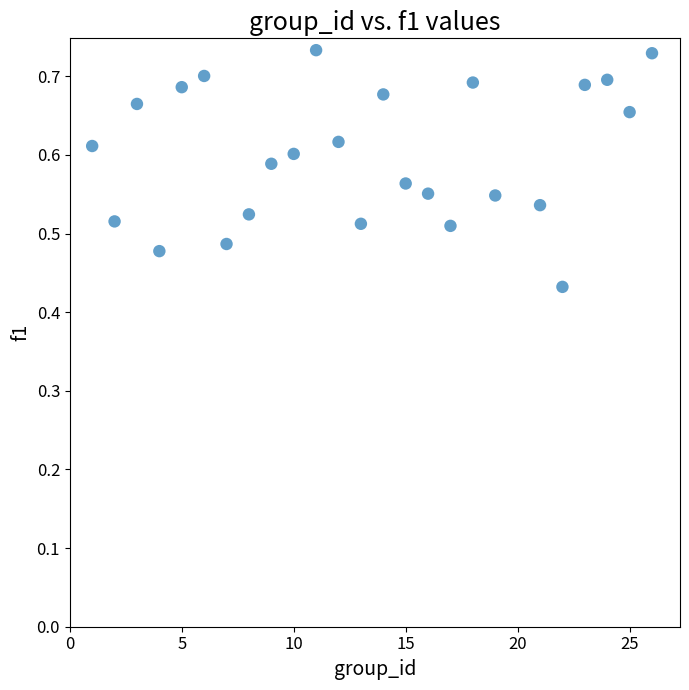

What is the range of X values (max minus min)?

25.0